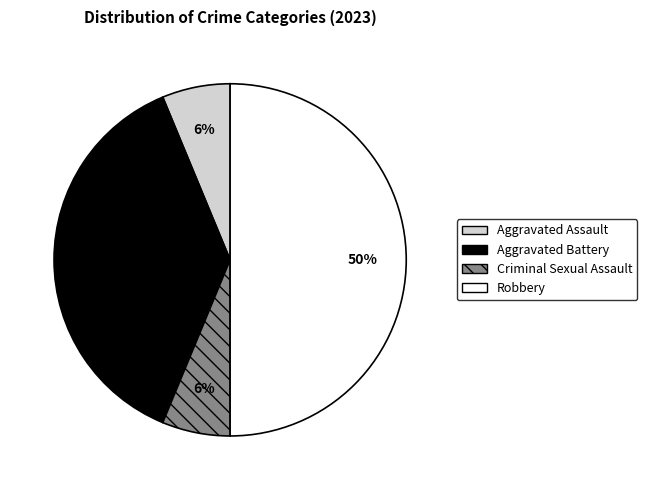

Is it true that Aggravated Assault is 6% of the pie?

True